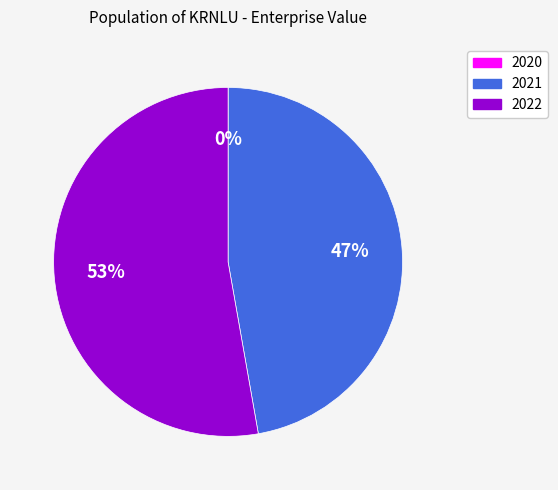

The 2021 slice represents 55% of the pie. True or false?

False